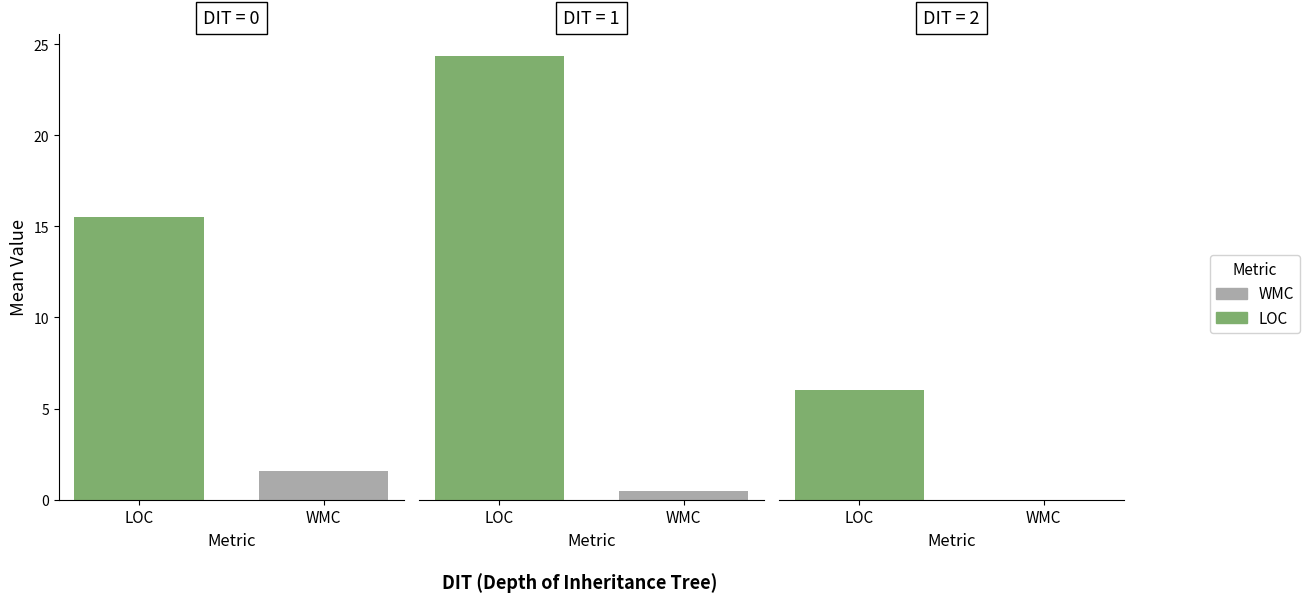

Does the chart contain stacked bars?

No